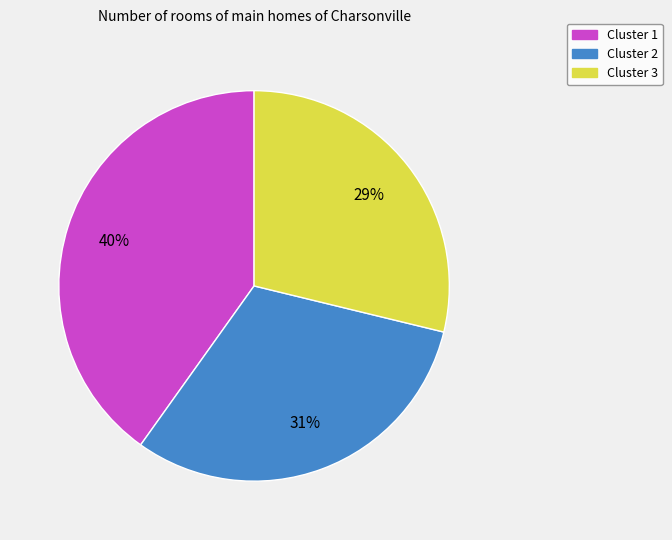

Rank the categories by value from lowest to highest.

Cluster 3, Cluster 2, Cluster 1